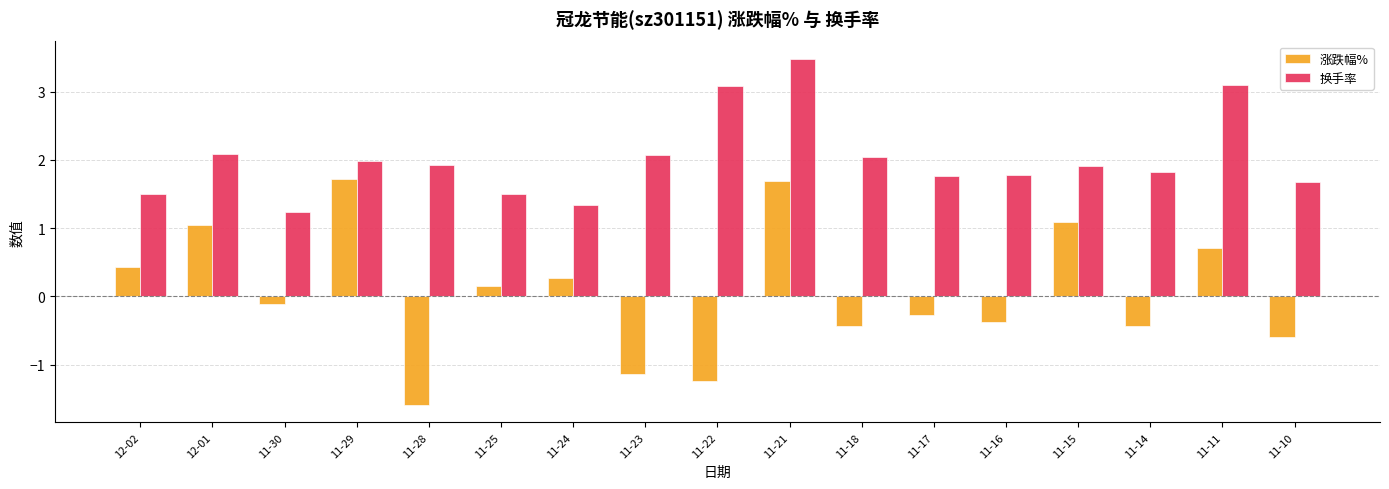

Which series changed the most between 11-30 and 11-11?

换手率